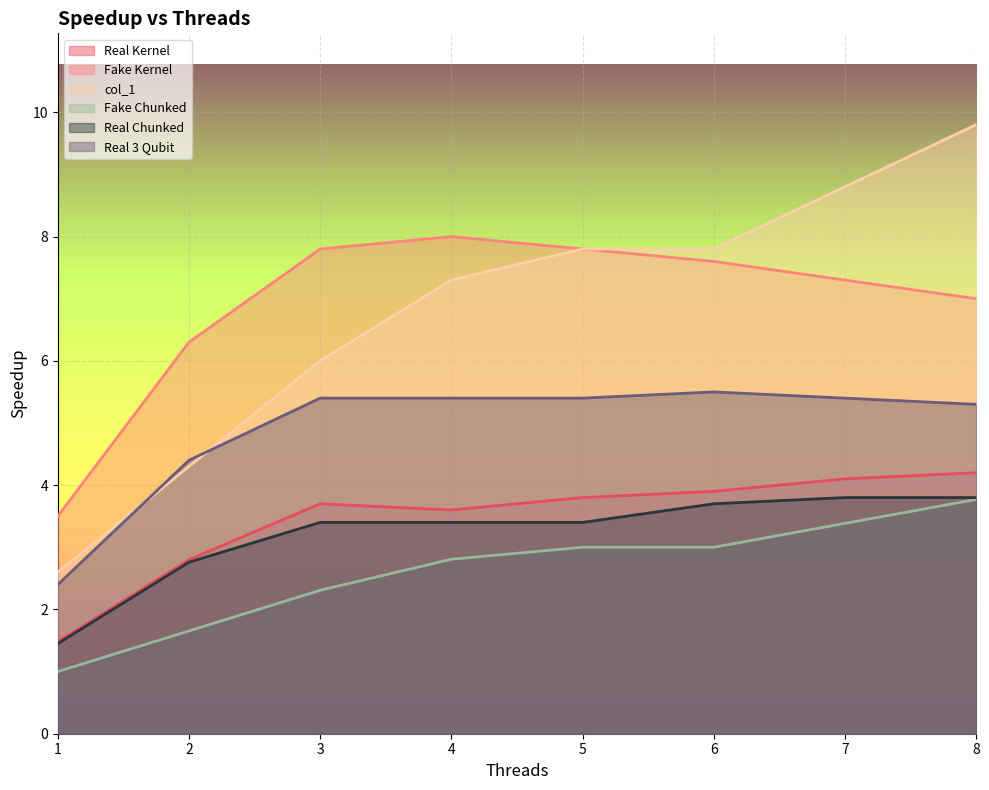

What is the sum of the Real Chunked values at 3 and 6?

7.1